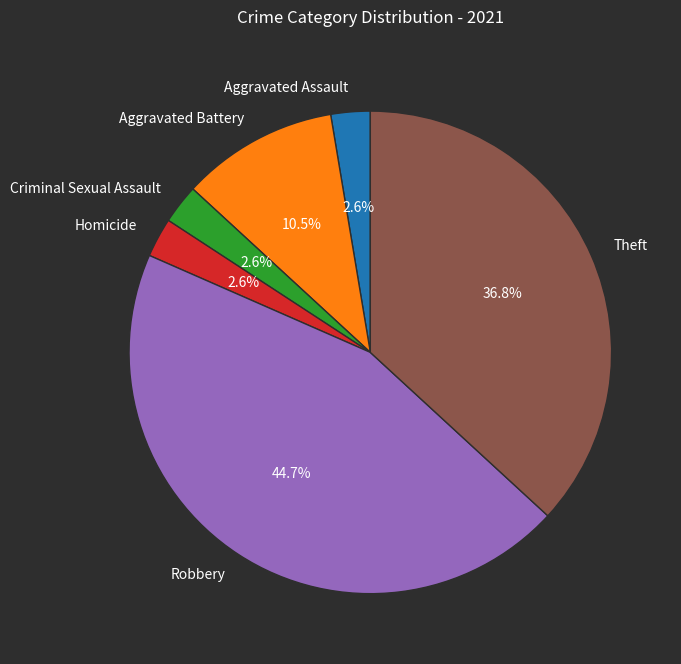

Does Robbery represent more than half of the total?

No